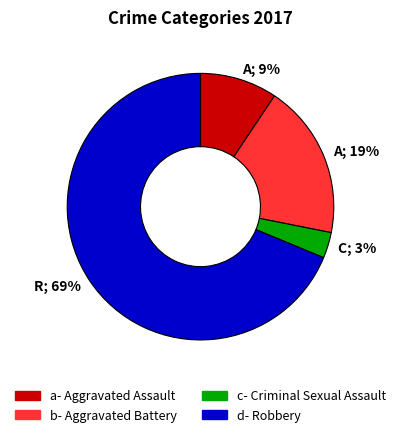

How many slices are in this pie chart?

4